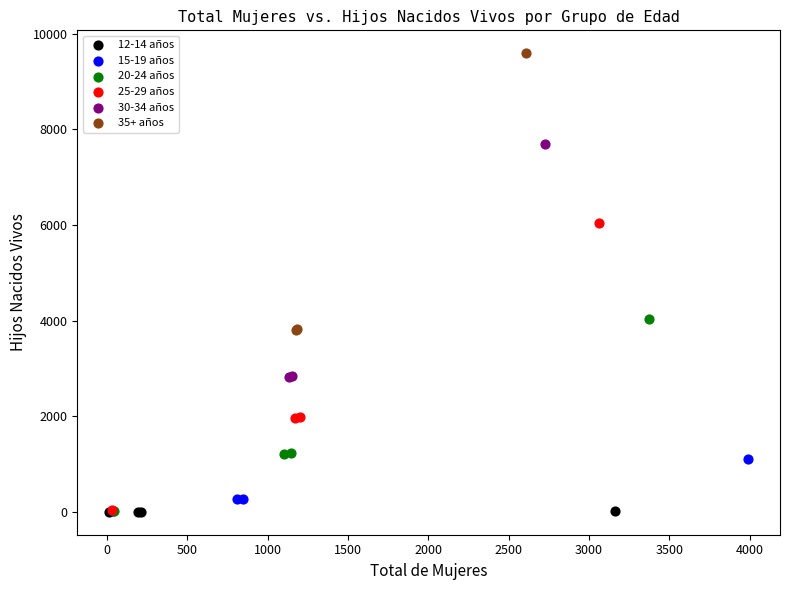

Which series contains the highest Y value?

35+ años